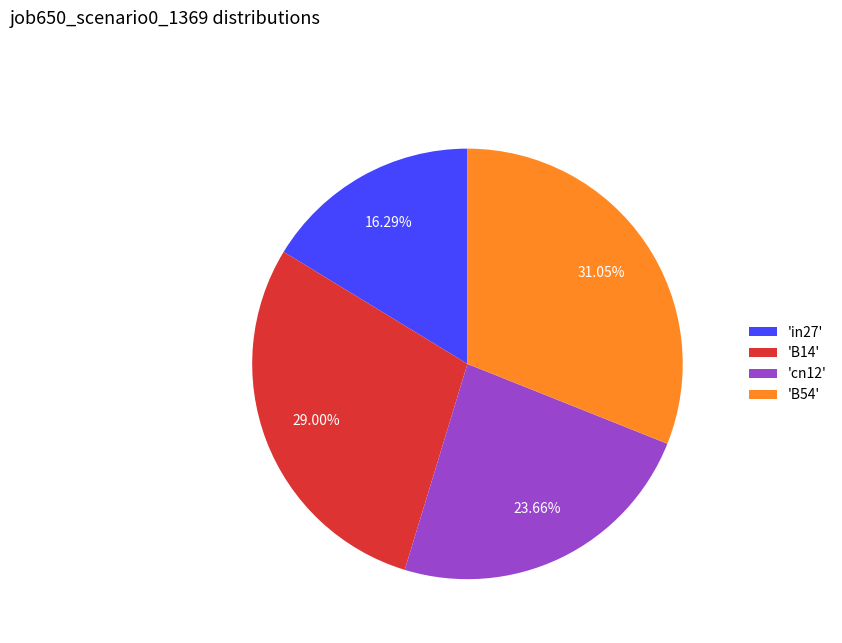

Rank the categories by value from highest to lowest.

'B54', 'B14', 'cn12', 'in27'